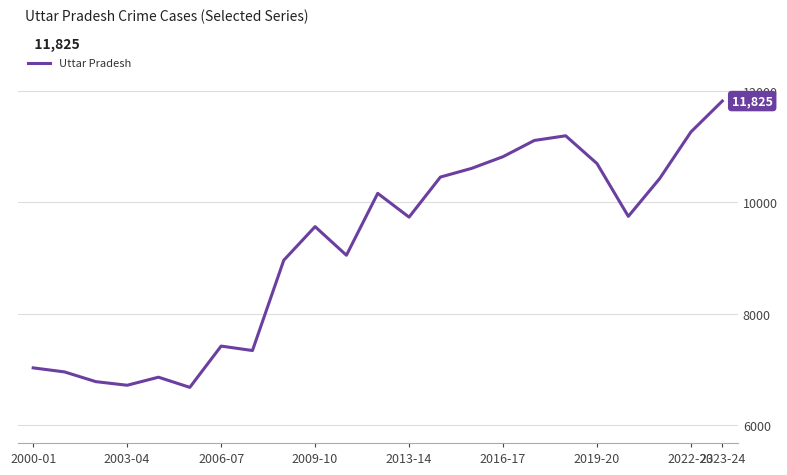

What is the maximum value shown in the chart?

11825